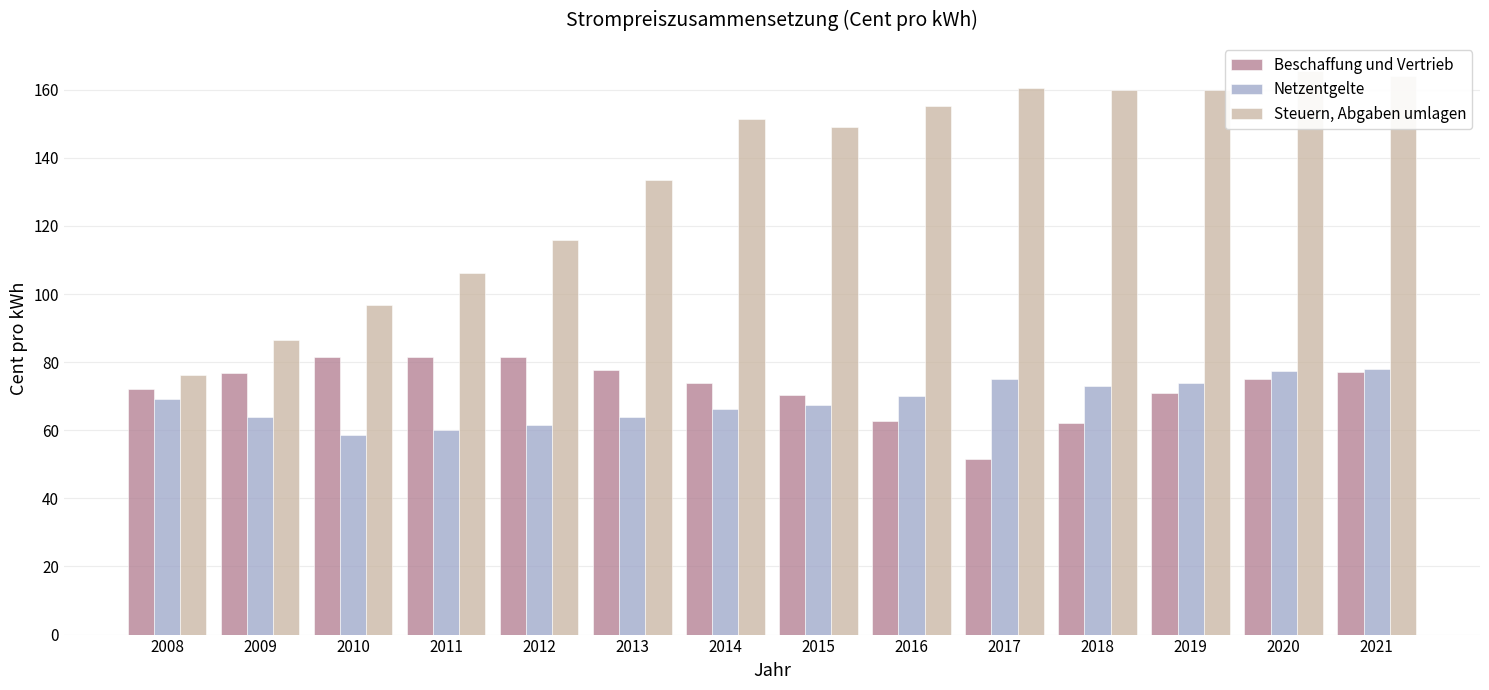

At which label does Steuern, Abgaben umlagen reach its minimum?

2008